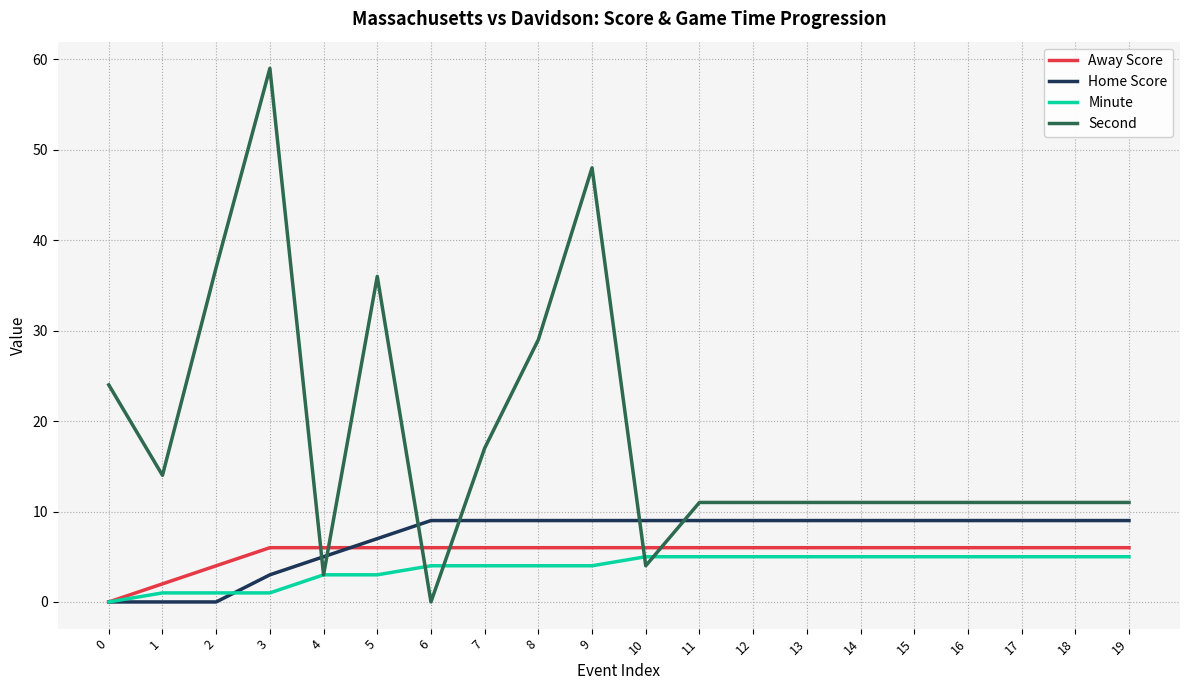

Between 8 and 16, which series saw the biggest shift?

Second